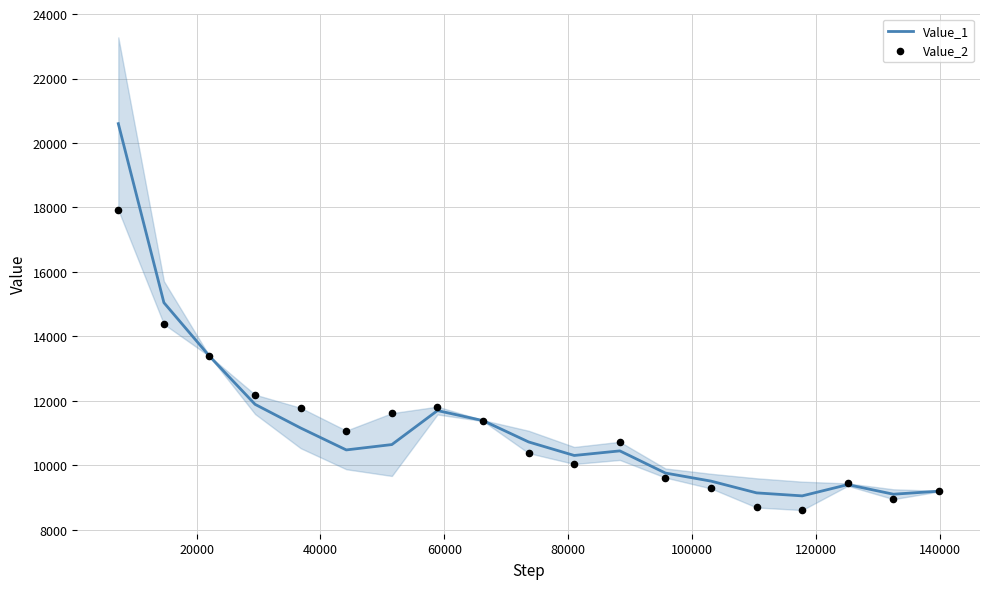

Which series has the widest spread of Y values?

Value_1